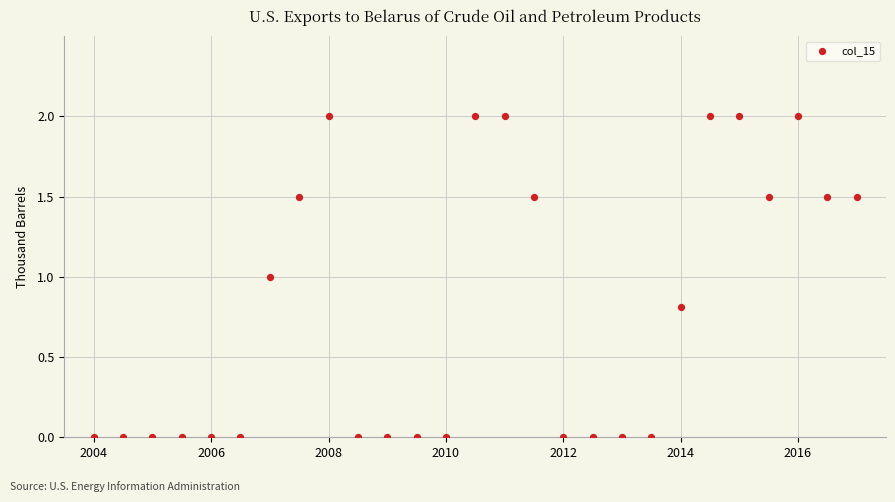

What is the range of Y values (max minus min)?

2.0